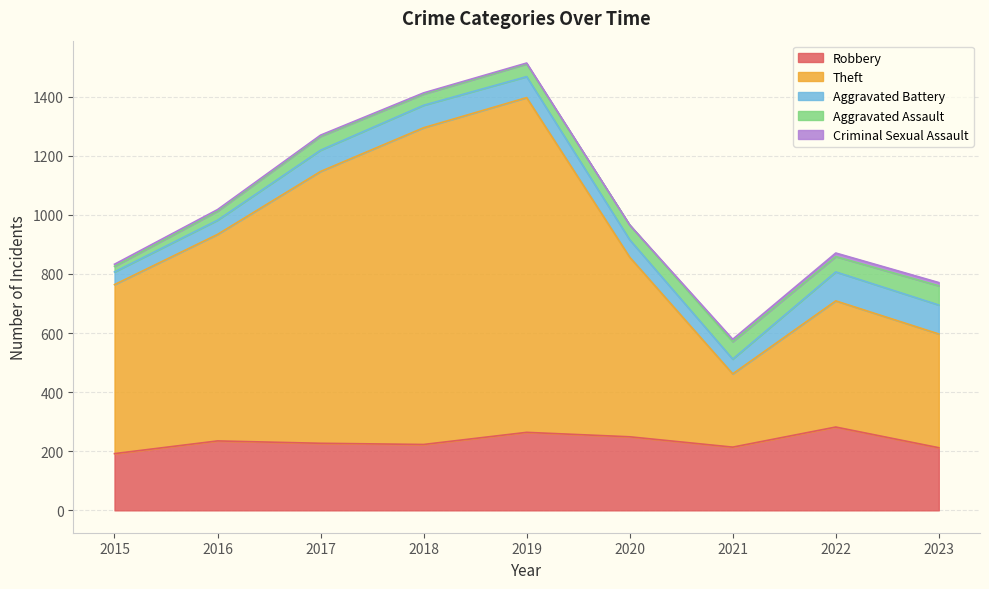

Read the Aggravated Assault value at 2019, to the nearest 10.

40